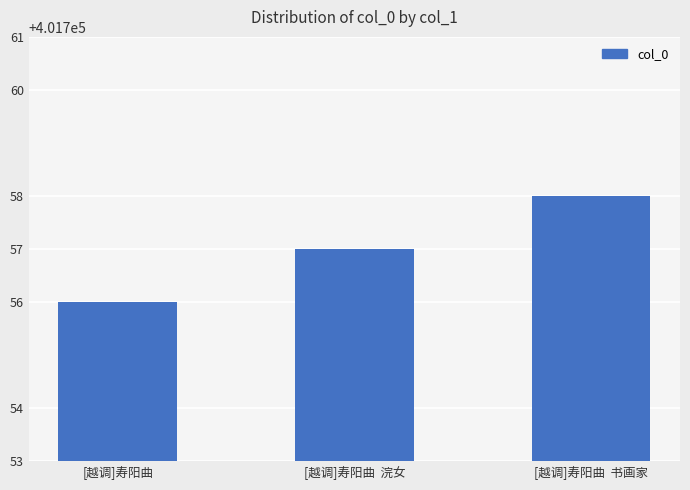

What is the change in value from [越调]寿阳曲 to [越调]寿阳曲  书画家?

+2